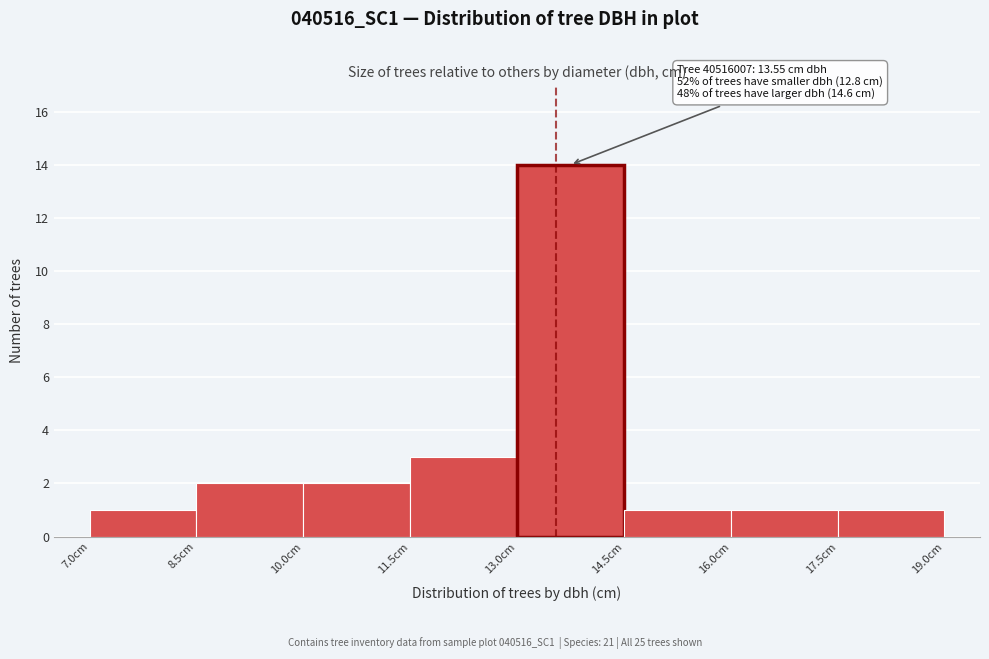

Over which range of the x-axis is the bar tallest?

13.0 to 14.5